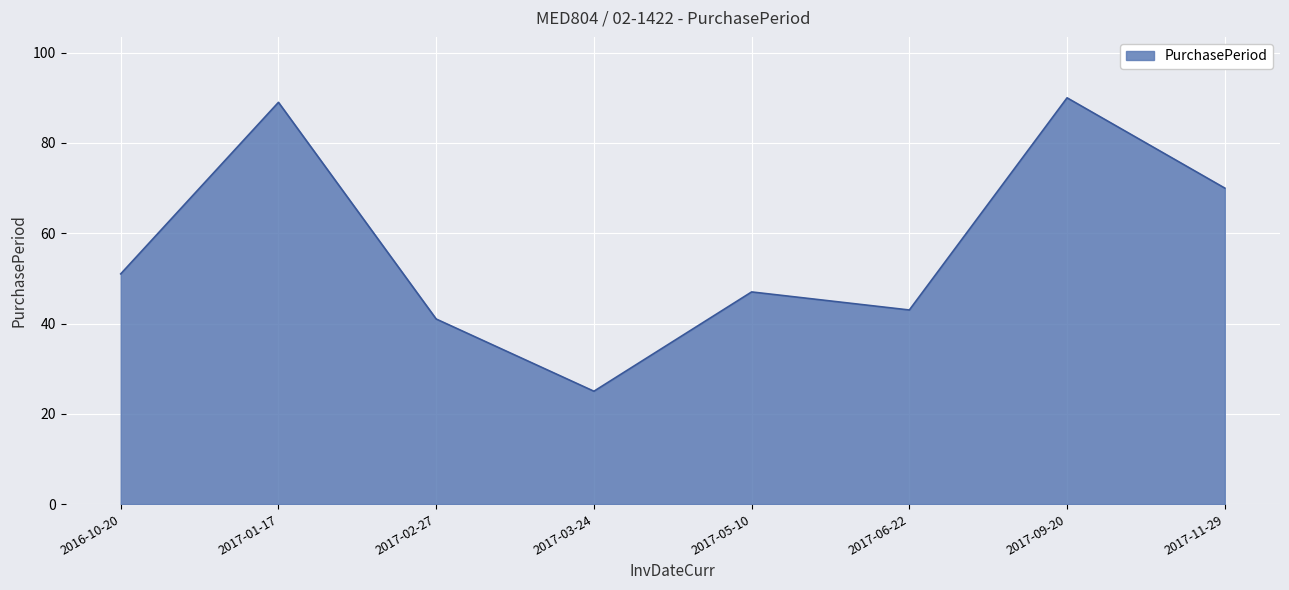

Which label corresponds to the smallest value in the chart?

2017-03-24